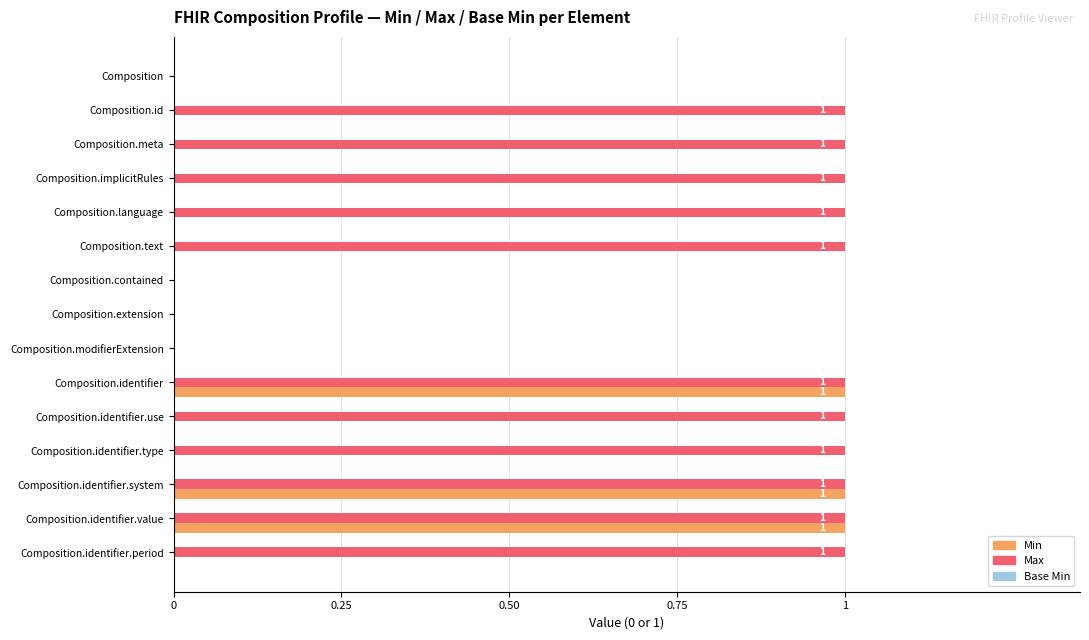

The Max series shows 0 at Composition.identifier.use. True or false?

False